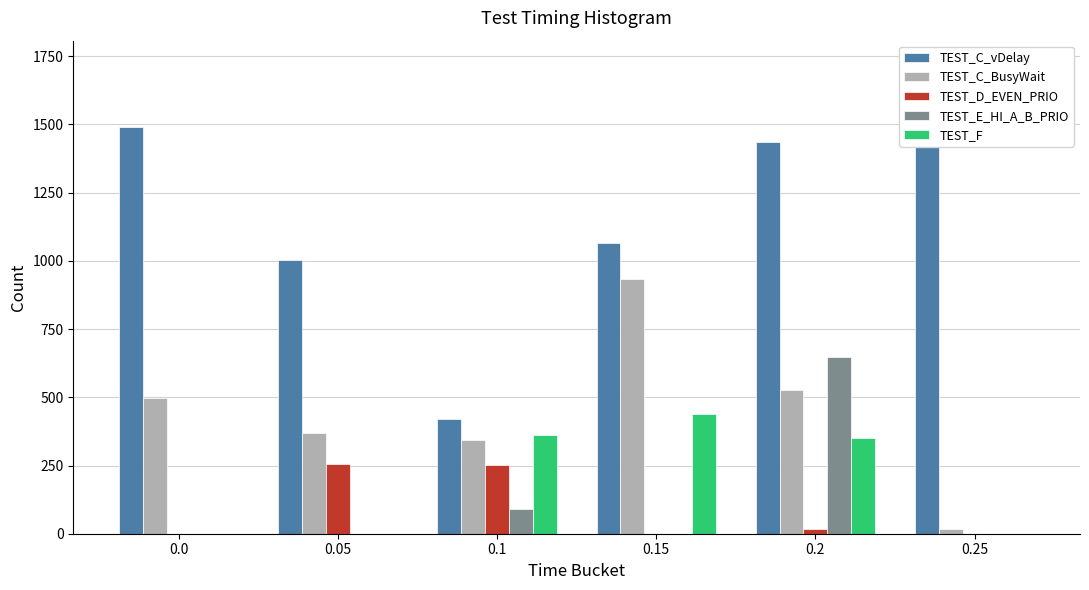

How many bars are there in total?

30